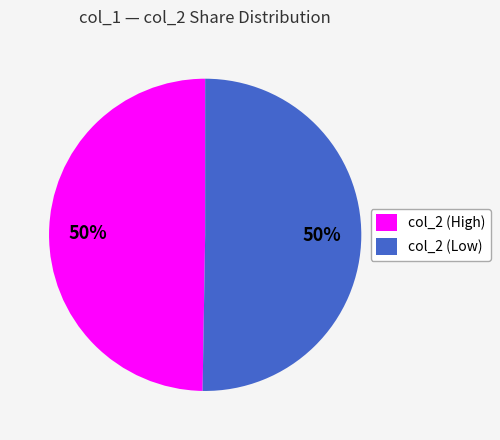

To the nearest percent, what is the average slice percentage?

50%